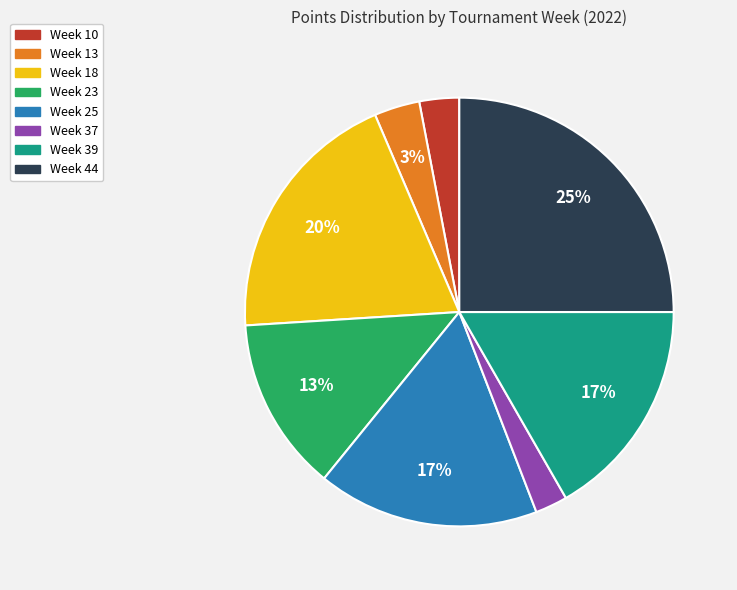

To the nearest percent, what is the difference between the largest and smallest slice percentages?

23%